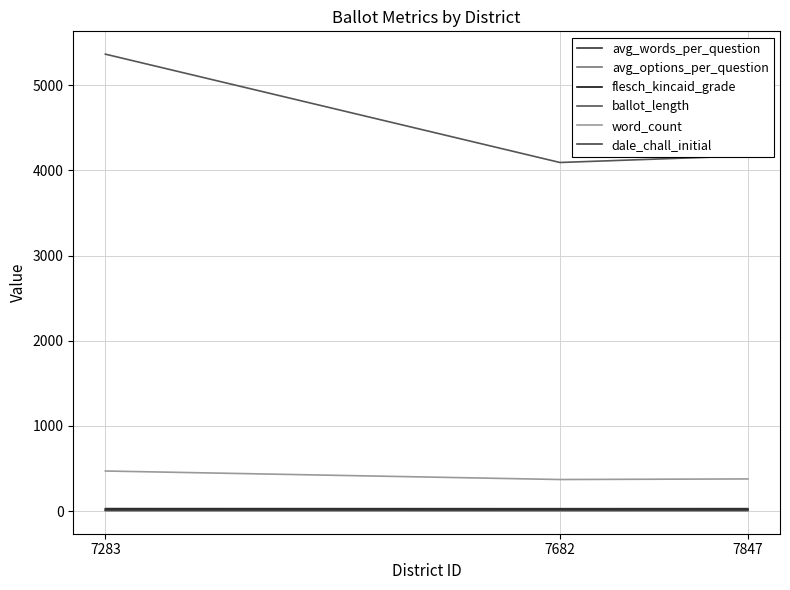

How many lines are shown in the chart?

6